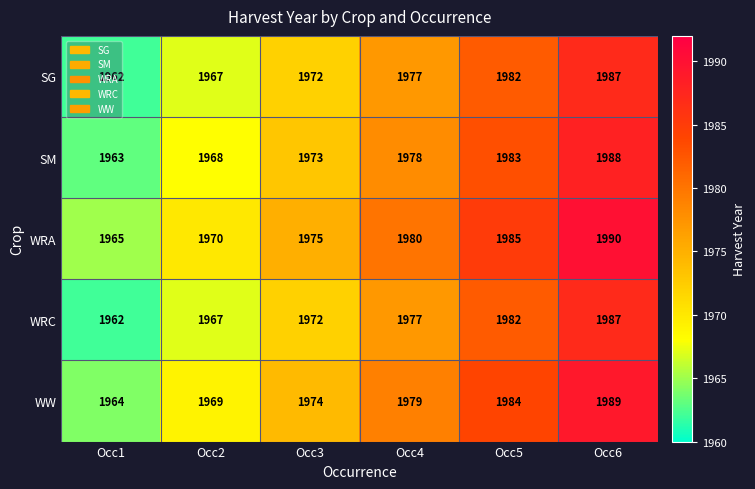

At which label is WRC closest to 1974?

Occ3